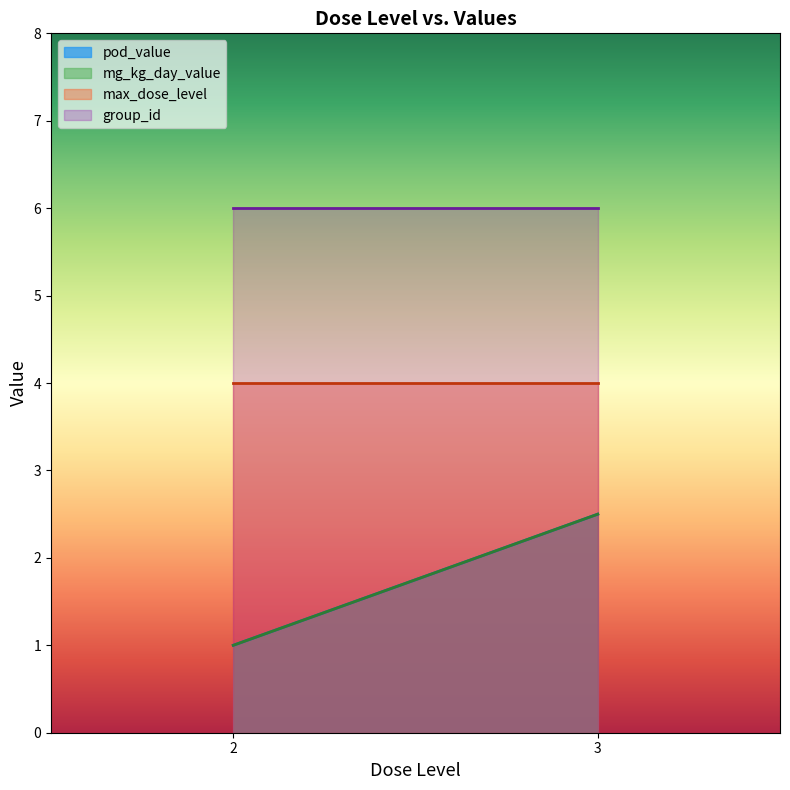

Does the chart display data point markers on the line(s)?

No